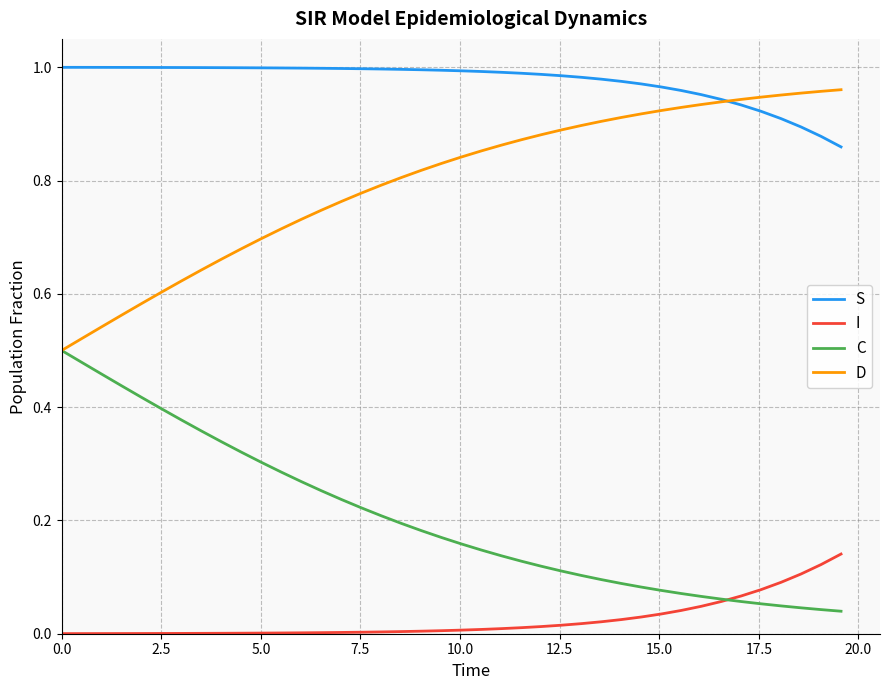

At how many categories does at least one series exceed 0?

40